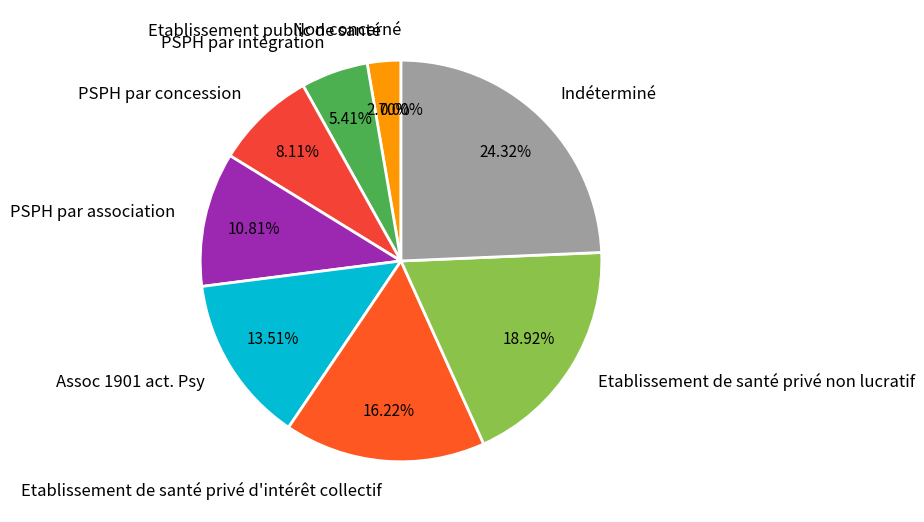

Which category has the smallest portion of the pie?

Non concerné